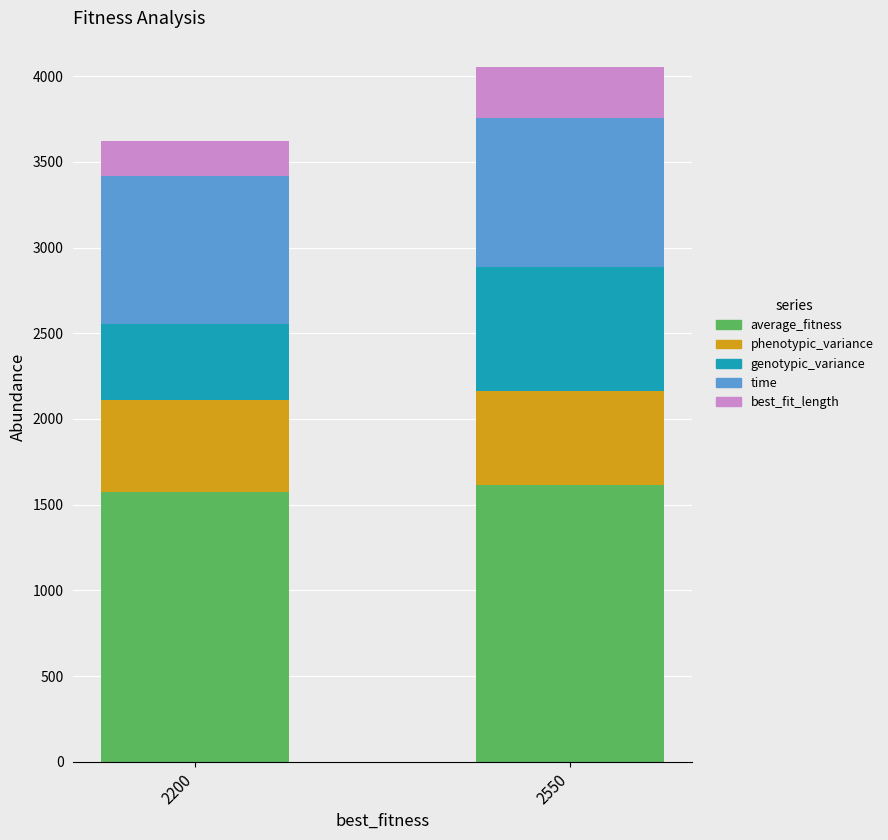

What is the sum of all average_fitness values?

3185.5